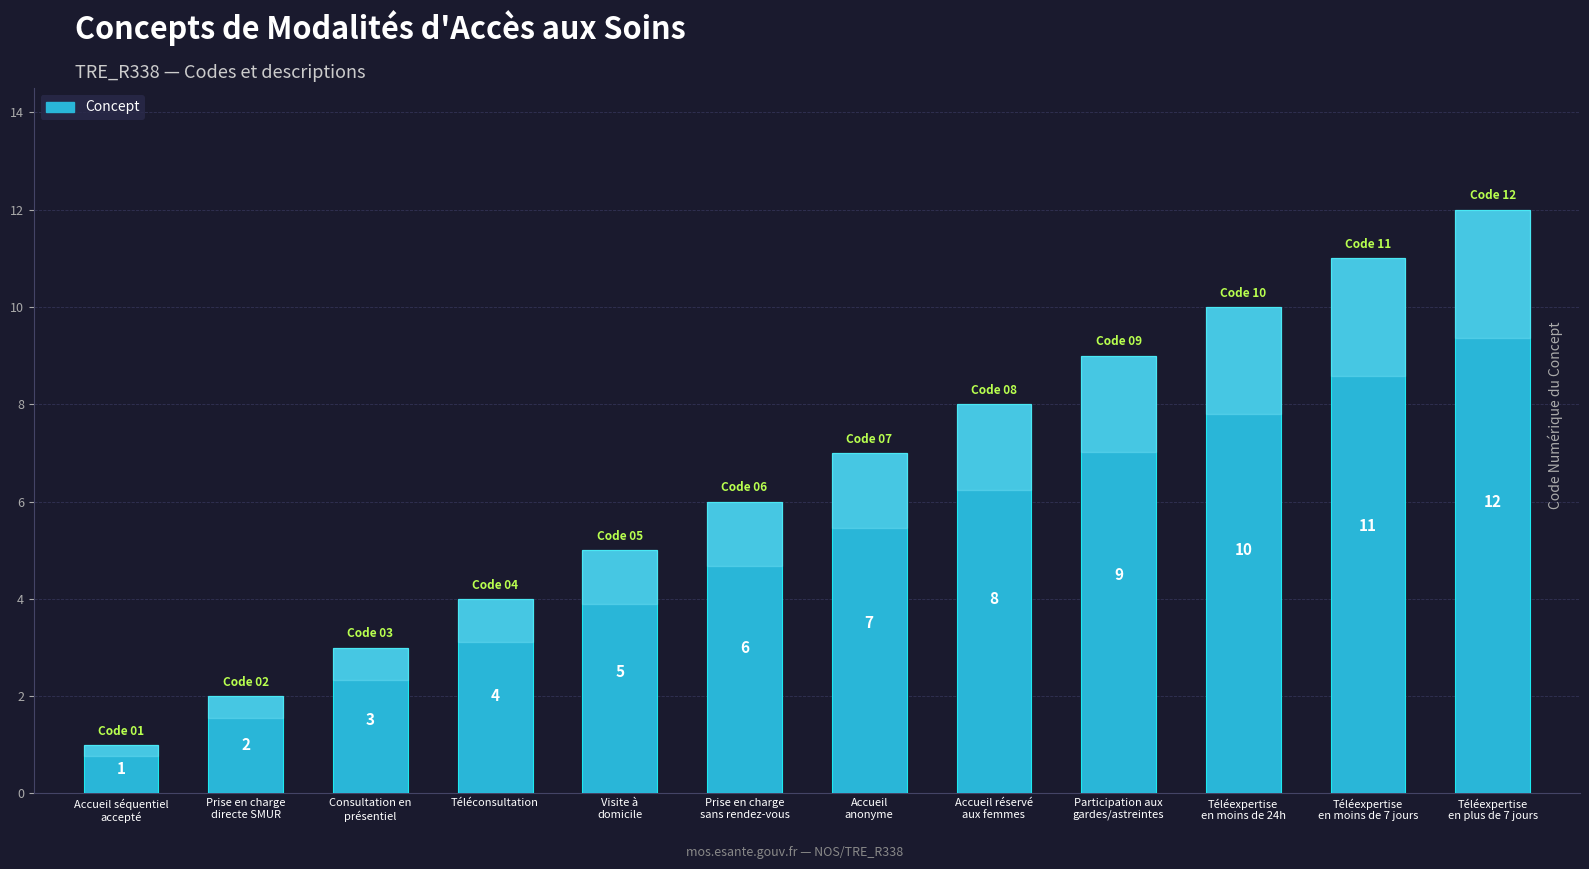

Reading right to left, transcribe all the data shown in this chart.

12	11	10	9	8	7	6	5	4	3	2	1